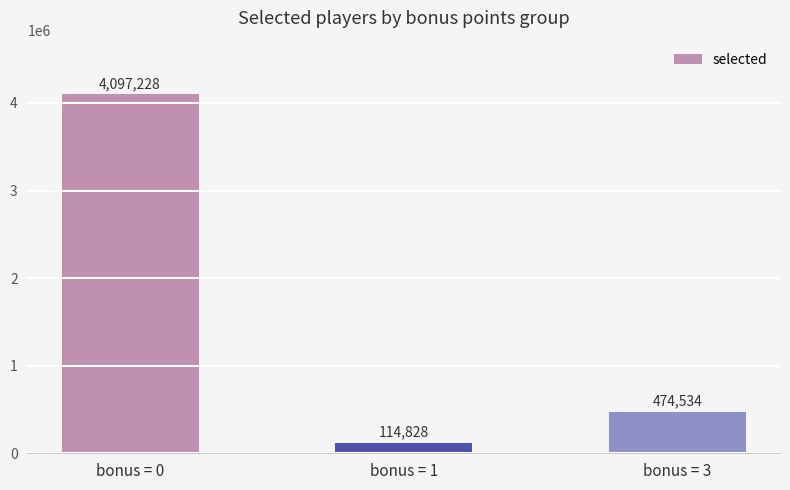

Are the bars grouped side by side (vs. stacked)?

No